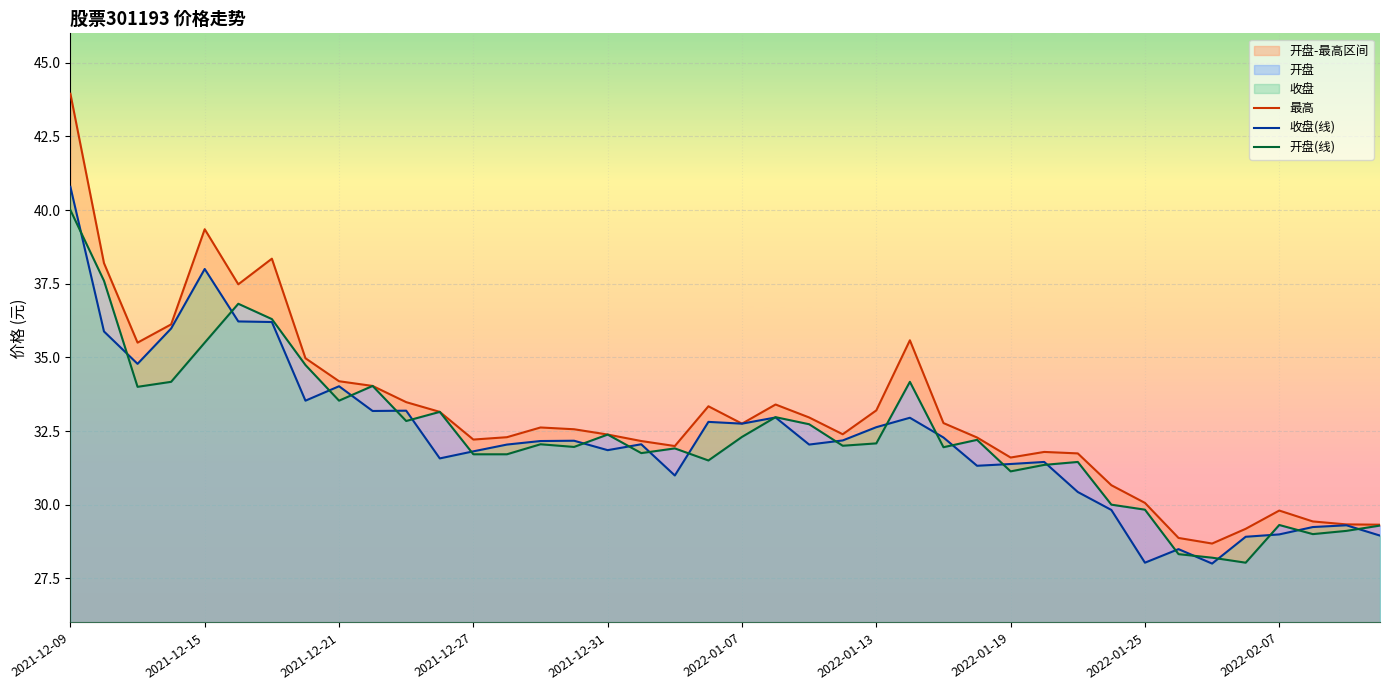

What is the maximum value for 收盘(线)?

40.8